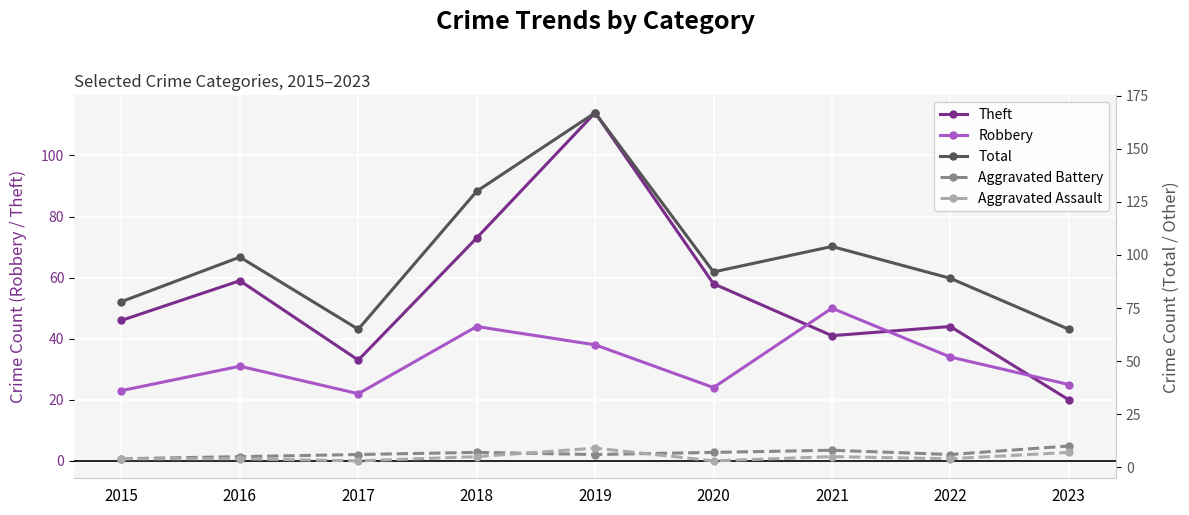

What are all the series names shown in the legend?

Theft, Robbery, Total, Aggravated Battery, Aggravated Assault